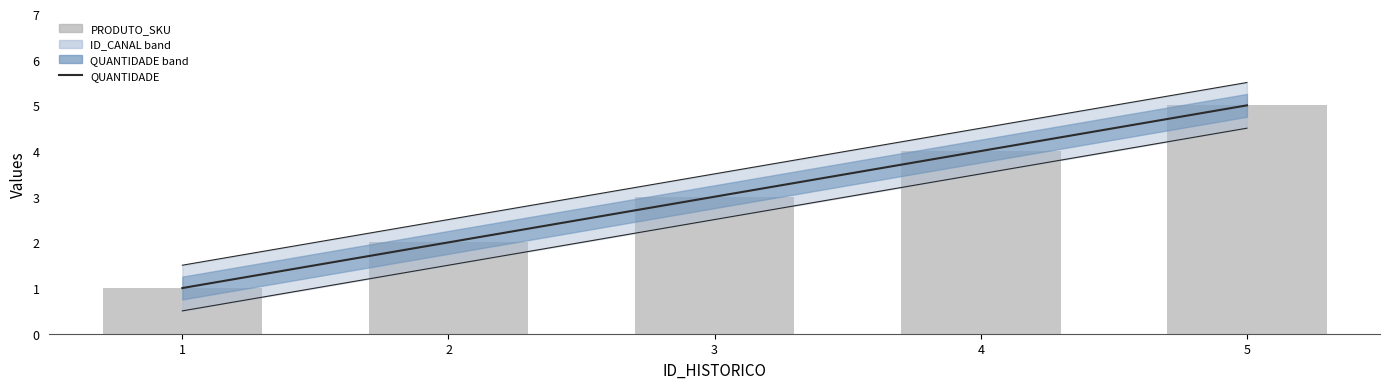

At how many categories does at least one series exceed 1?

4